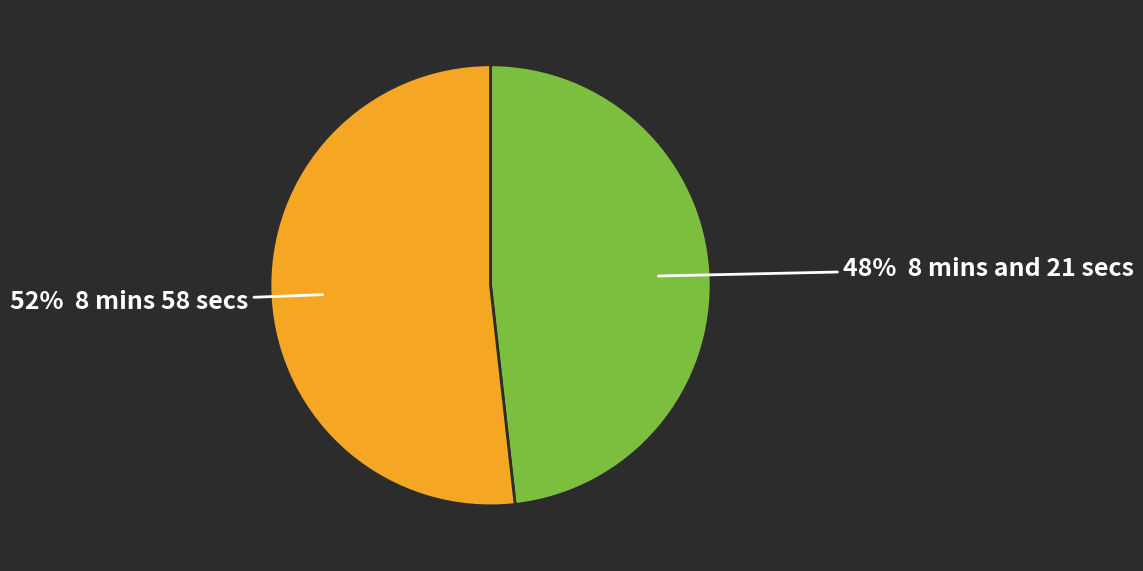

Does any single category account for the majority?

Yes